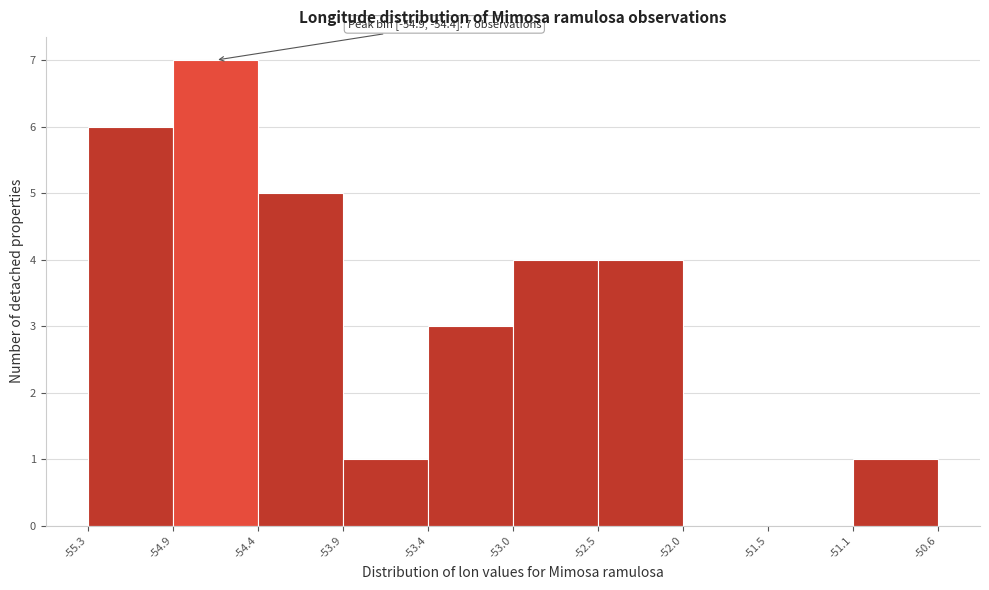

Over which range of the x-axis is the bar tallest?

-54.9 to -54.4